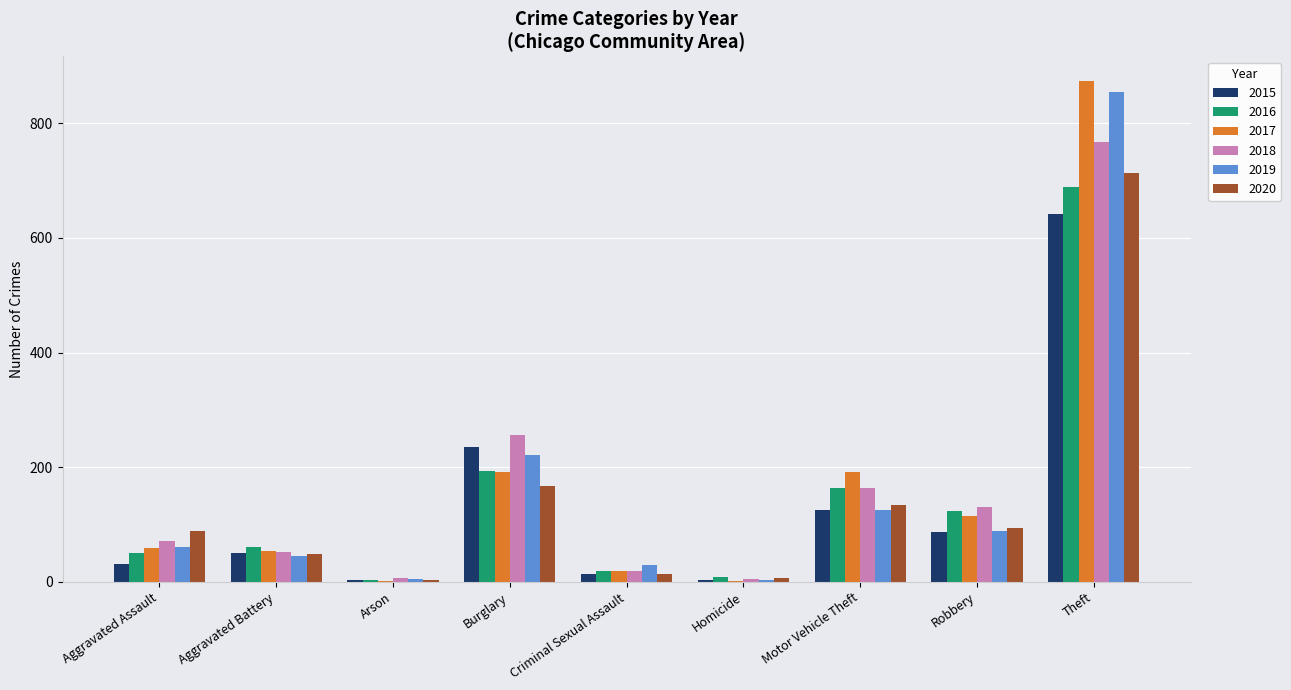

Which category has the highest value in the 2017 series?

Theft